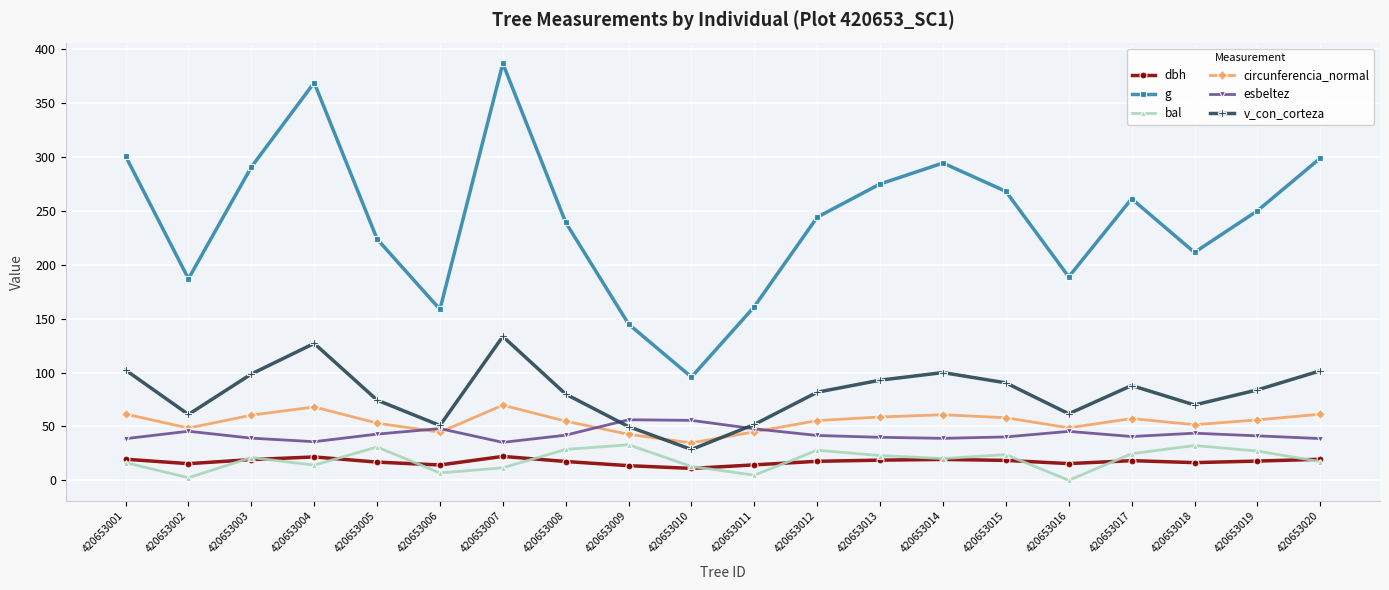

What is the greatest value displayed?

386.8